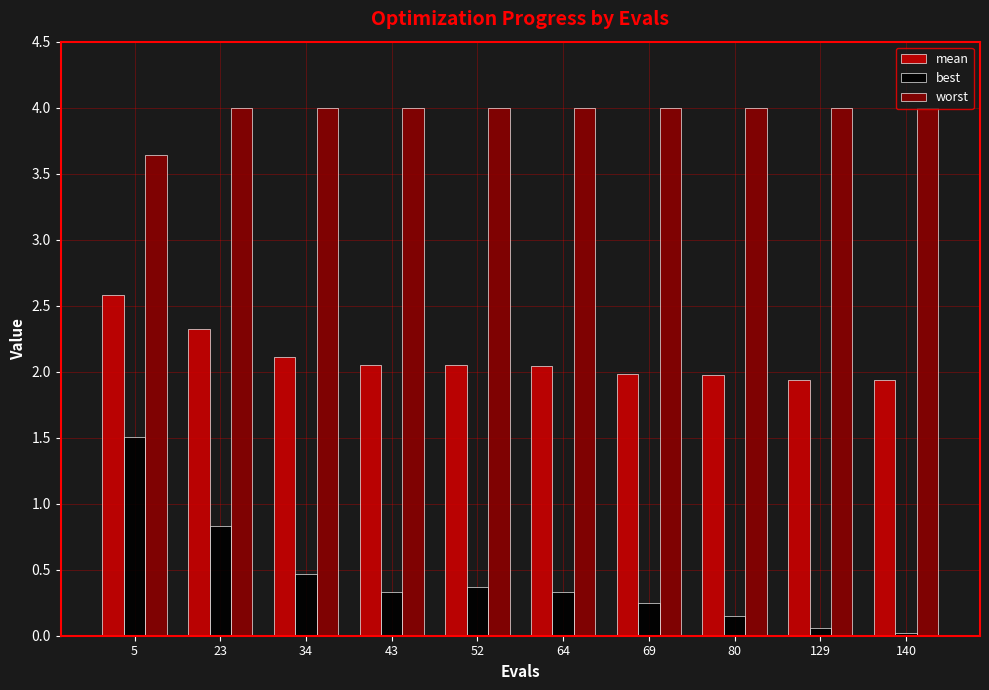

What is the difference between the highest and lowest values at 69?

3.8